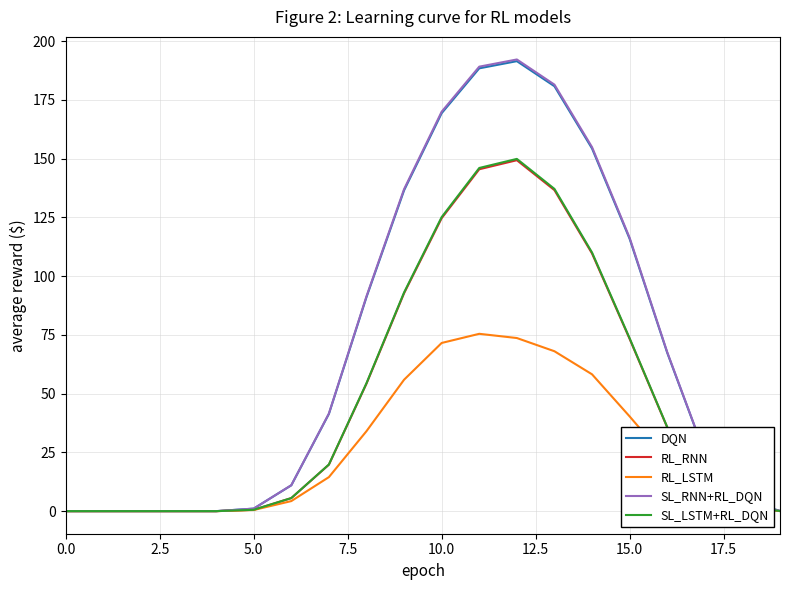

Which series has the largest range (max minus min)?

SL_RNN+RL_DQN